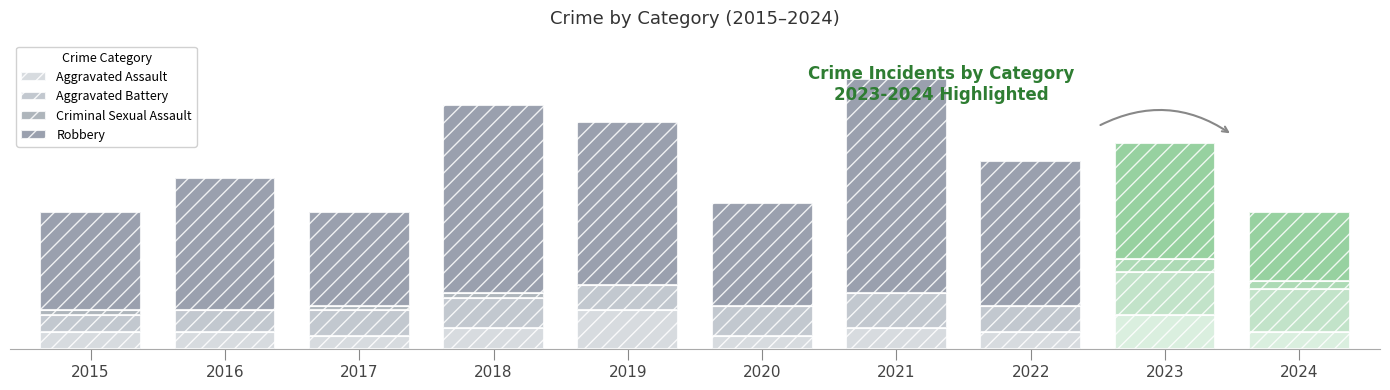

What is the difference between the maximum and minimum values in the Criminal Sexual Assault series?

3